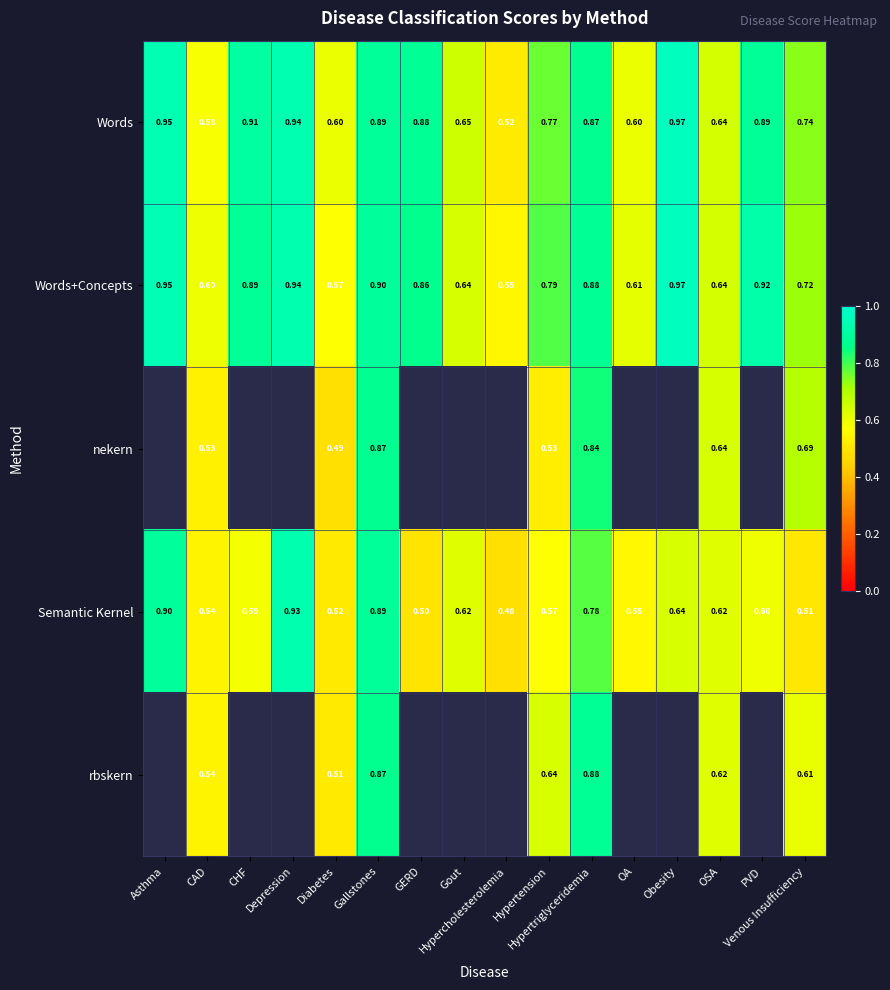

Which category has the highest value in the Words+Concepts series?

Obesity